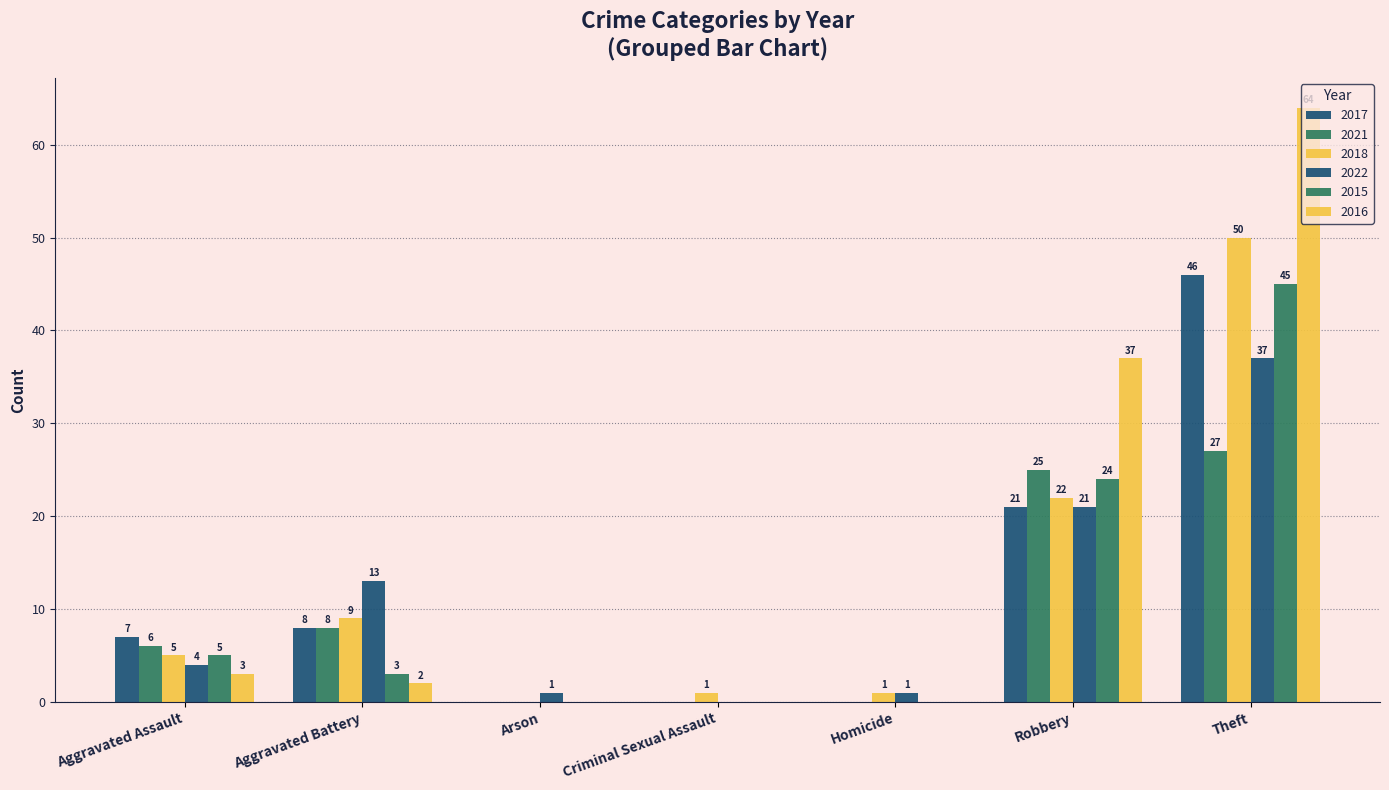

Reading right to left, list all the values displayed in this chart.

2017: Total=82	Theft=46	Robbery=21	Homicide=0	Criminal Sexual Assault=0	Arson=0	Aggravated Battery=8	Aggravated Assault=7
2021: Total=66	Theft=27	Robbery=25	Homicide=0	Criminal Sexual Assault=0	Arson=0	Aggravated Battery=8	Aggravated Assault=6
2018: Total=88	Theft=50	Robbery=22	Homicide=1	Criminal Sexual Assault=1	Arson=0	Aggravated Battery=9	Aggravated Assault=5
2022: Total=77	Theft=37	Robbery=21	Homicide=1	Criminal Sexual Assault=0	Arson=1	Aggravated Battery=13	Aggravated Assault=4
2015: Total=77	Theft=45	Robbery=24	Homicide=0	Criminal Sexual Assault=0	Arson=0	Aggravated Battery=3	Aggravated Assault=5
2016: Total=106	Theft=64	Robbery=37	Homicide=0	Criminal Sexual Assault=0	Arson=0	Aggravated Battery=2	Aggravated Assault=3